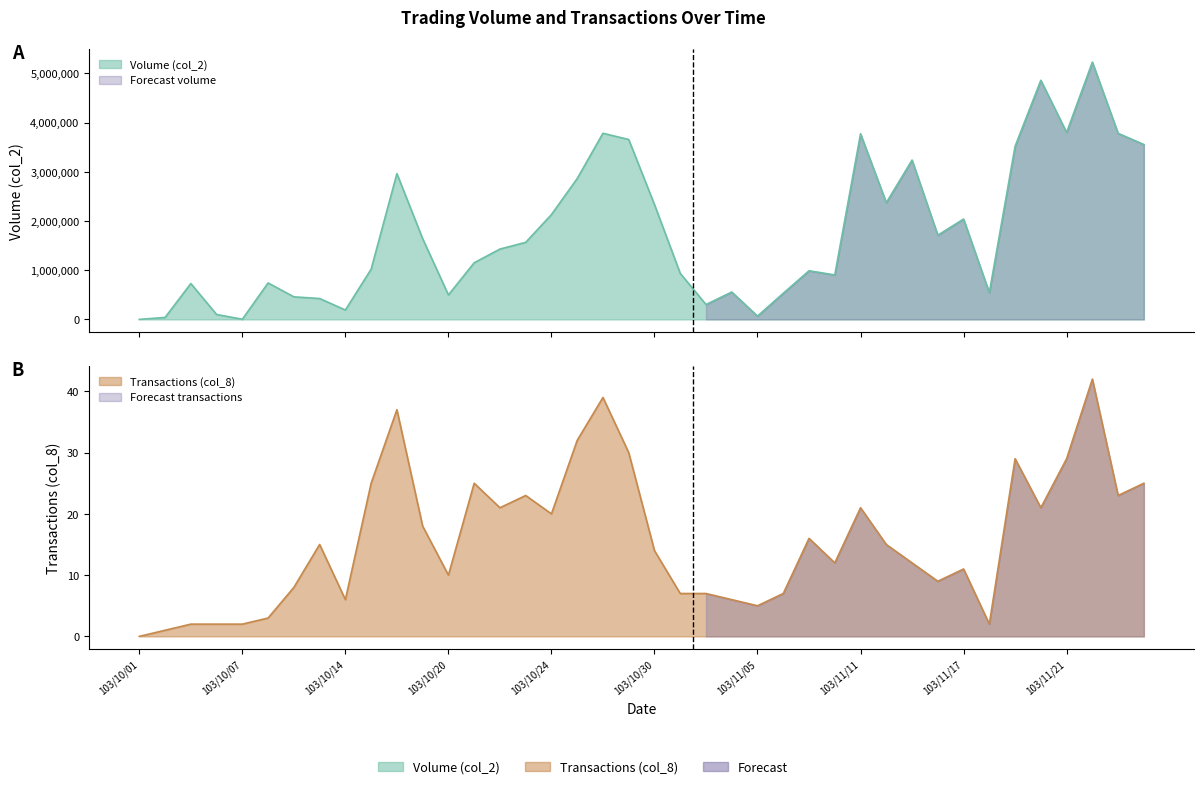

What is the label of the 26th point from the left?

103/11/06